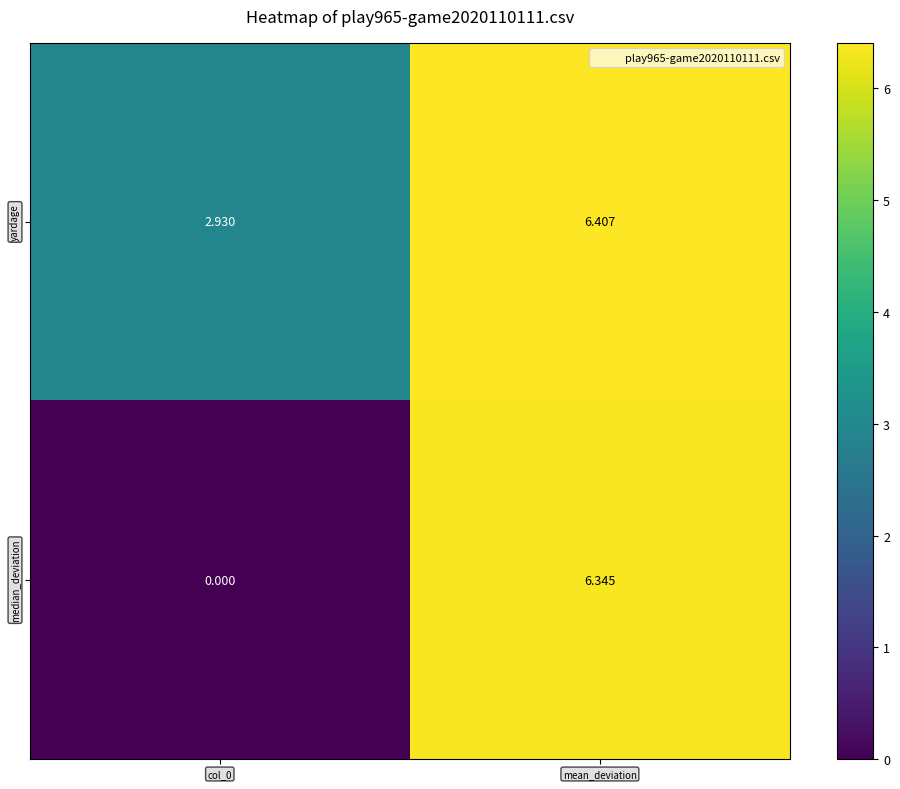

At which category is the sum across all series the highest?

mean_deviation